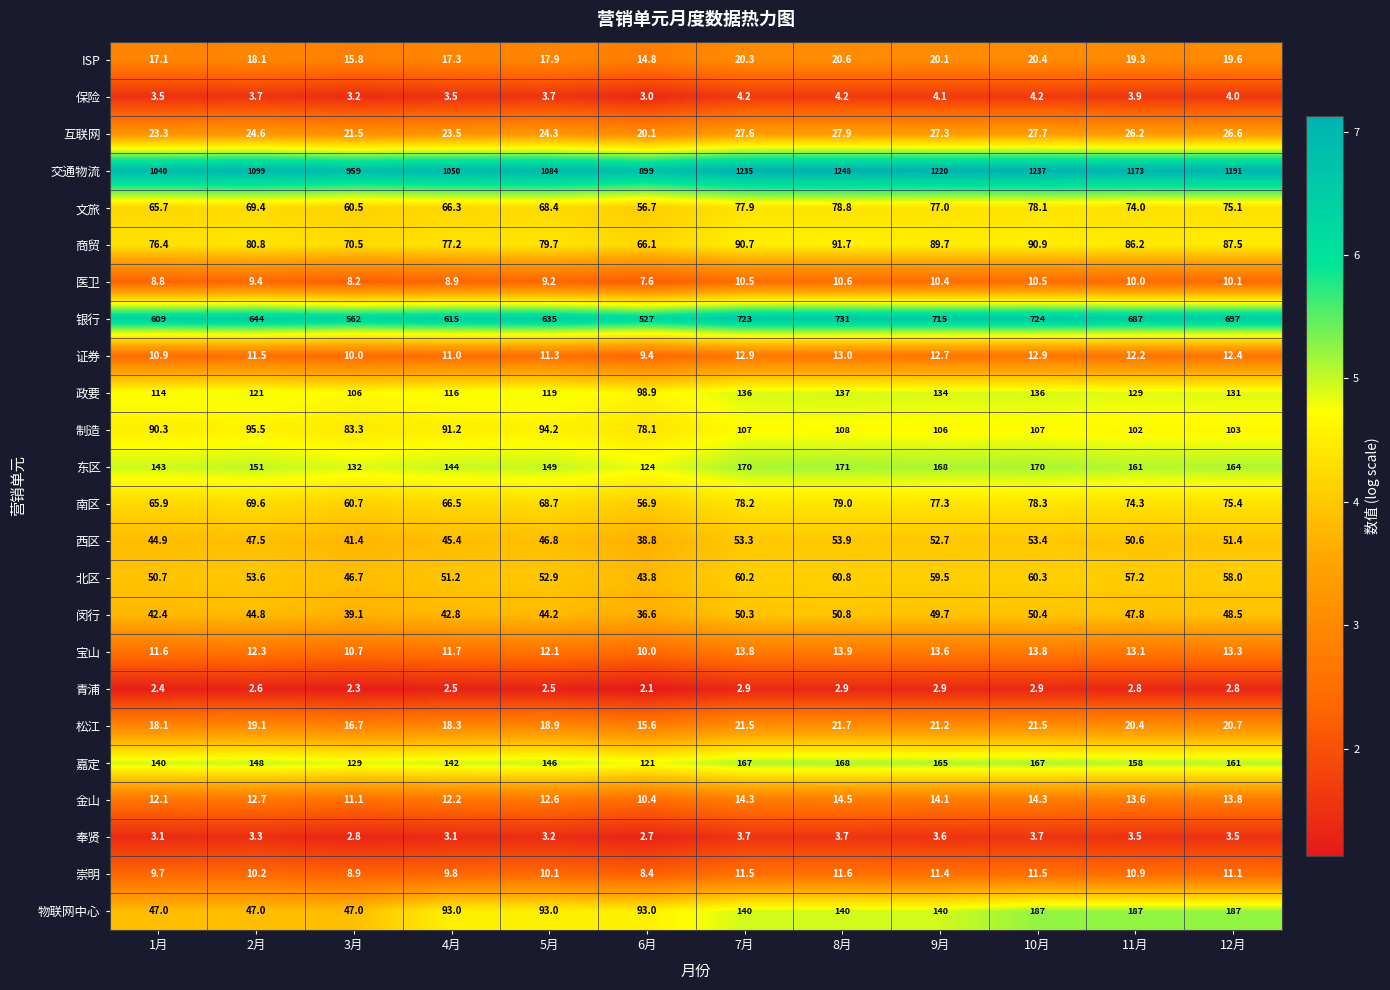

Rank the categories by 文旅 value from highest to lowest.

8月, 10月, 7月, 9月, 12月, 11月, 2月, 5月, 4月, 1月, 3月, 6月